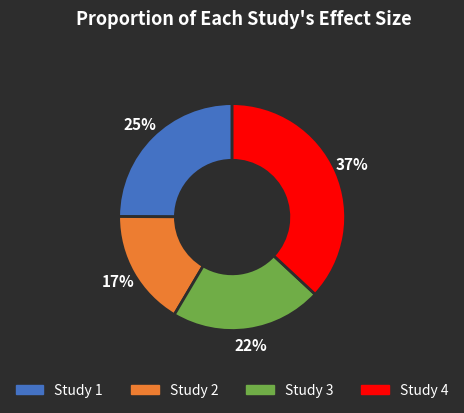

To the nearest percent, what is the average slice percentage?

25%